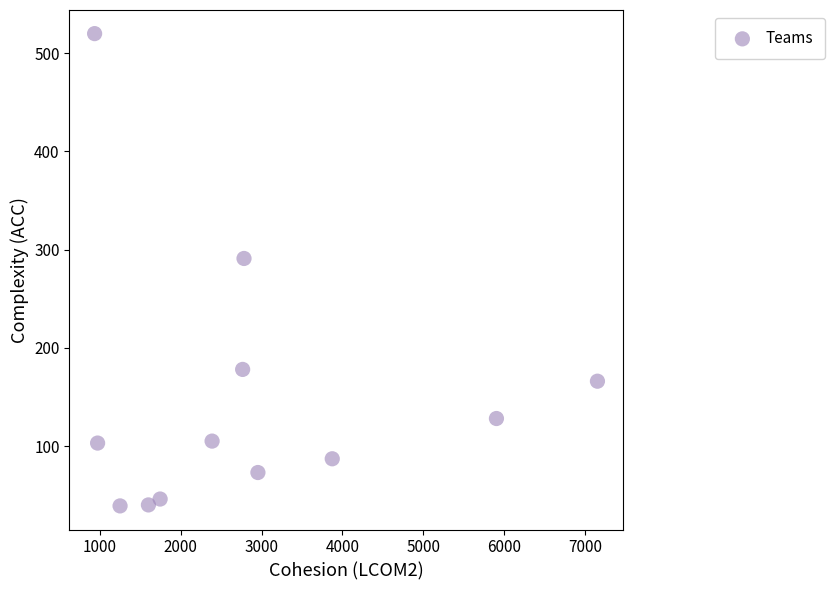

What Y value in the scatter plot is closest to 279?

291